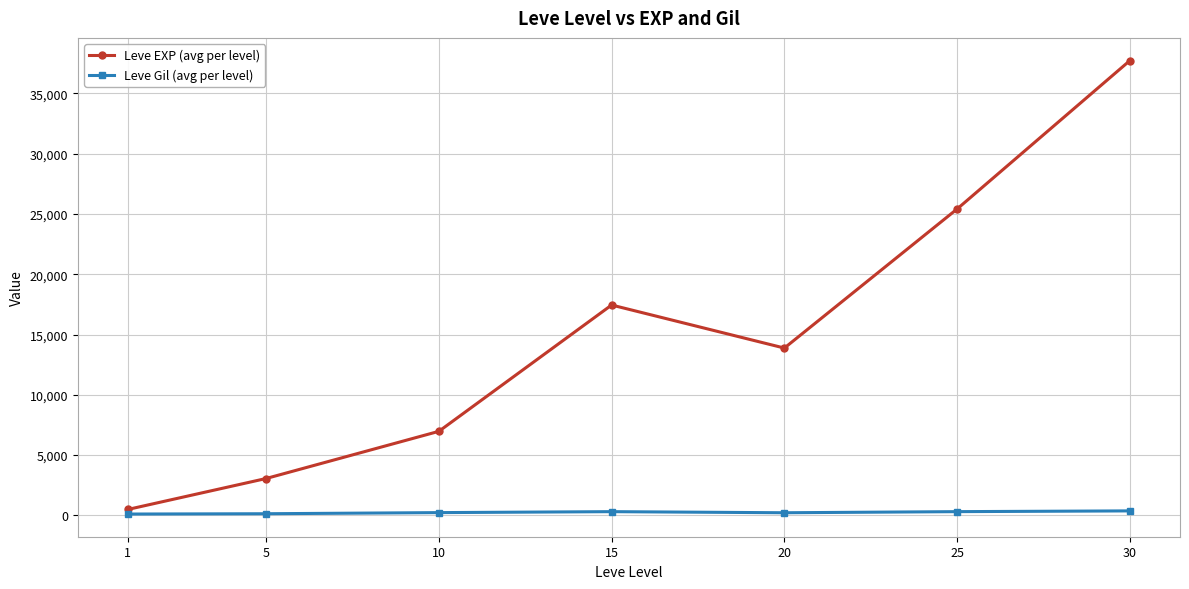

The value of Leve Gil (avg per level) at 10 is 232.4. True or false?

True